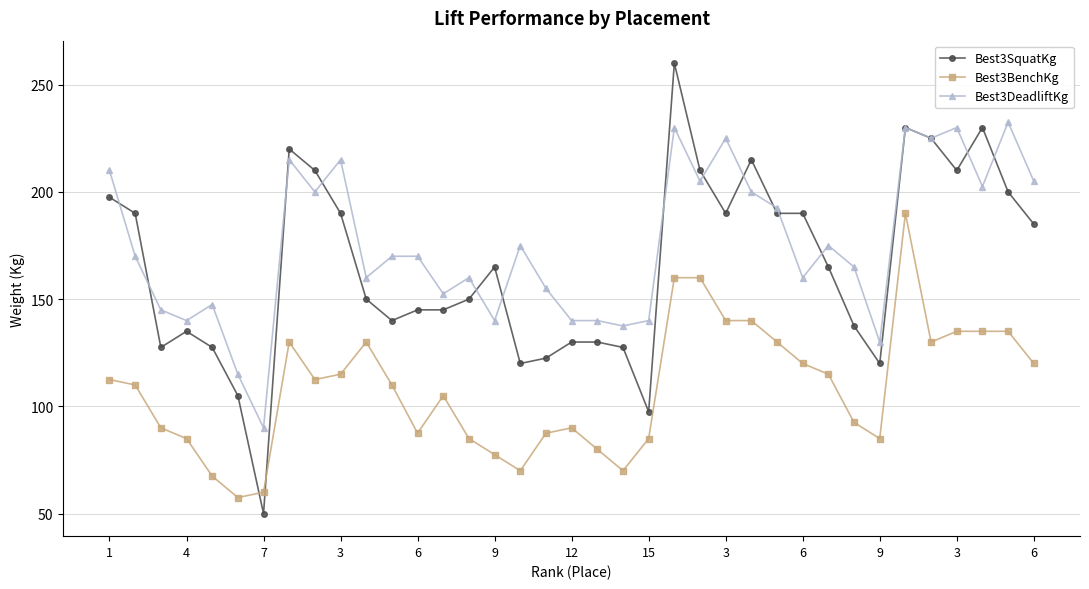

What is the smallest value displayed?

50.0